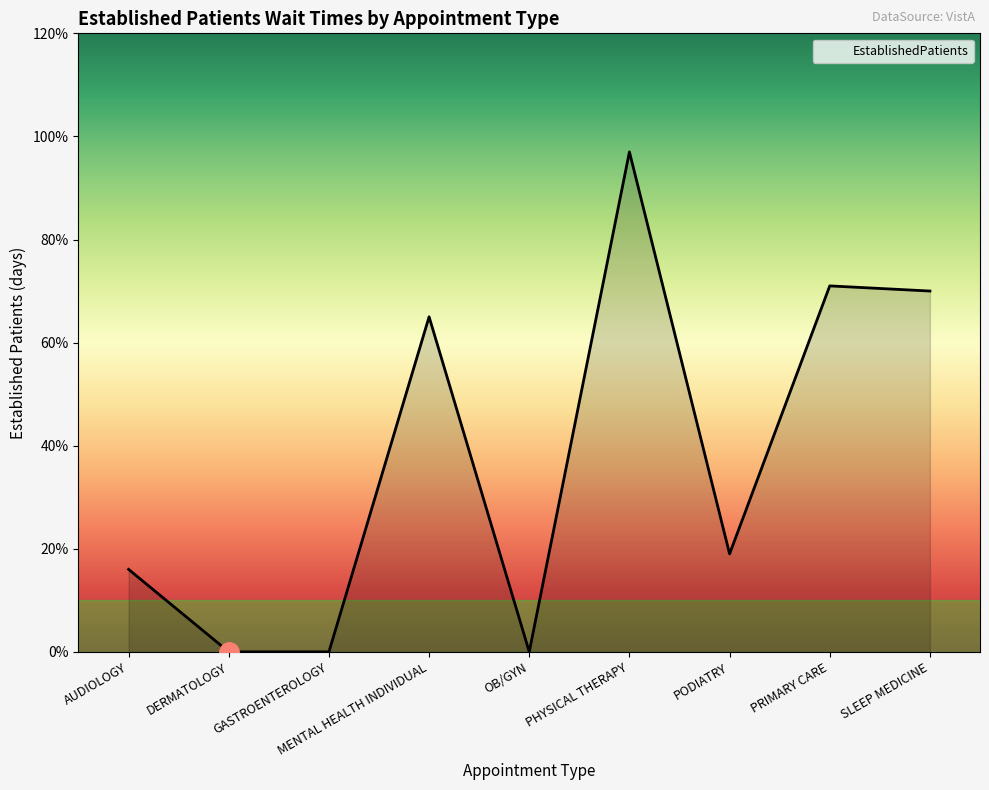

True or false: the data shows 5.8 at PHYSICAL THERAPY.

False